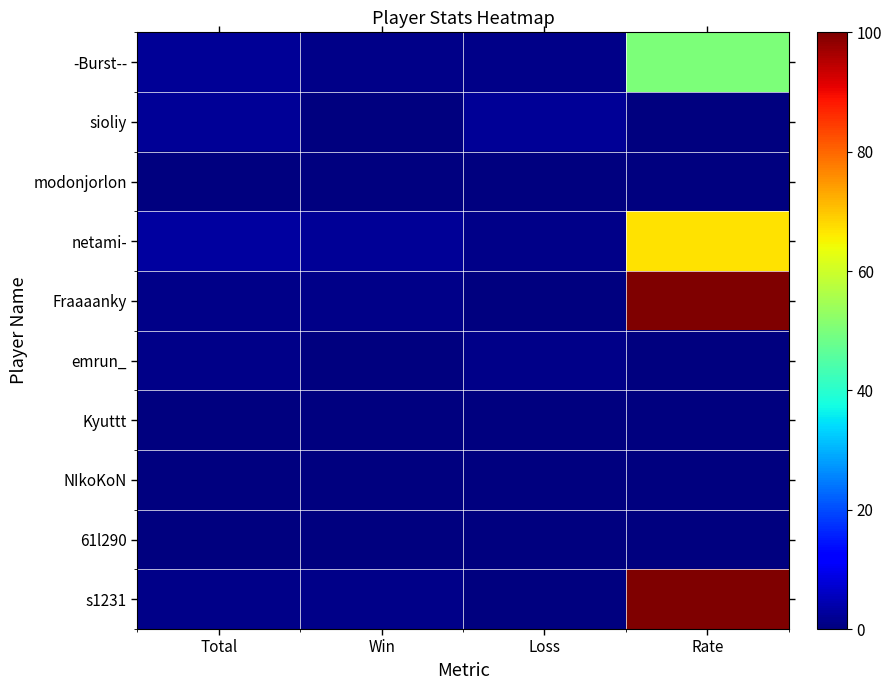

Reading left to right, what are all the values shown in this chart?

-Burst--: Total=2	Win=1	Loss=1	Rate=50
sioliy: Total=2	Win=0	Loss=2	Rate=0
modonjorlon: Total=0	Win=0	Loss=0	Rate=0
netami-: Total=3	Win=2	Loss=1	Rate=67
Fraaaanky: Total=1	Win=1	Loss=0	Rate=100
emrun_: Total=1	Win=0	Loss=1	Rate=0
Kyuttt: Total=0	Win=0	Loss=0	Rate=0
NIkoKoN: Total=0	Win=0	Loss=0	Rate=0
61l290: Total=0	Win=0	Loss=0	Rate=0
s1231: Total=1	Win=1	Loss=0	Rate=100